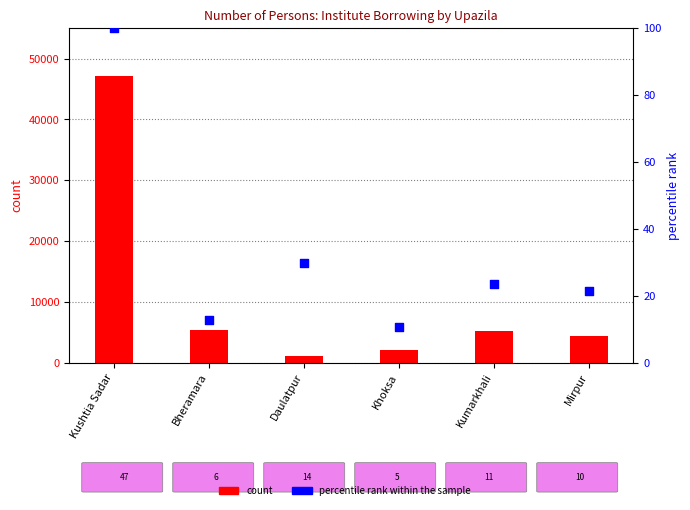

Is the value of count at Mirpur greater than the value of percentile rank within the sample at Bheramara?

Yes